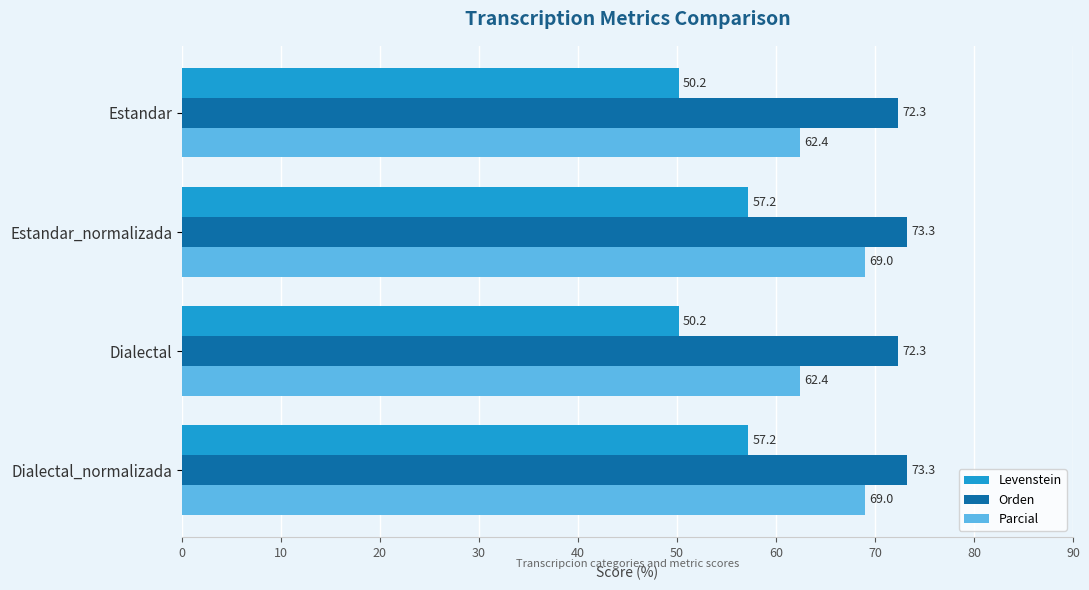

What is the sum of all Parcial values?

262.9